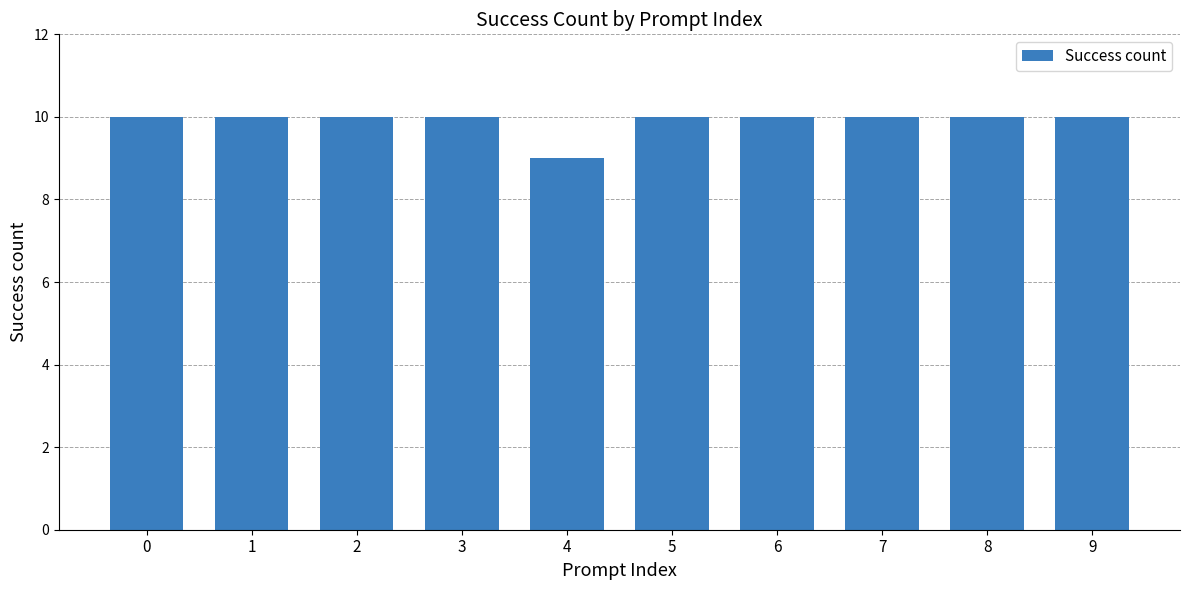

What is the average value?

10